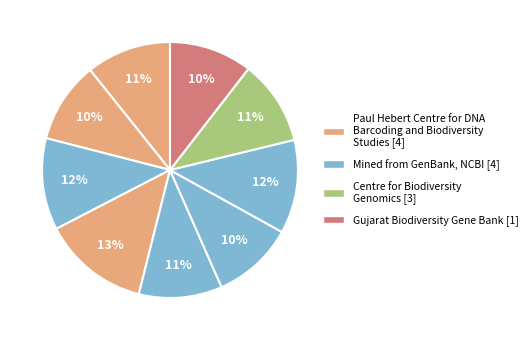

How many segments does this pie chart have?

9